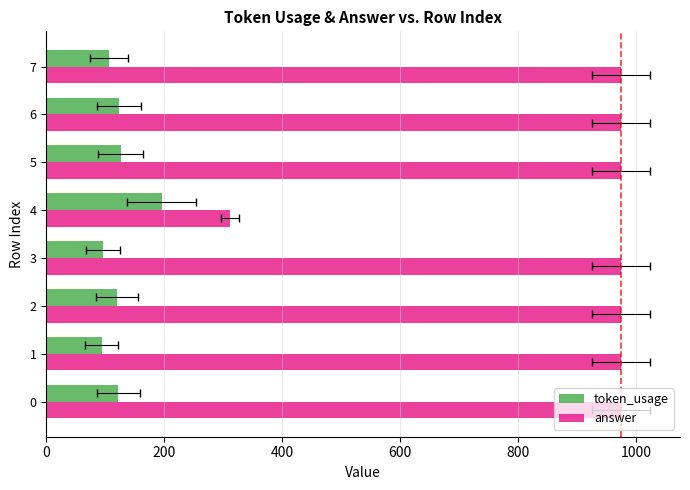

Which has a higher value, 4 or 3?

4